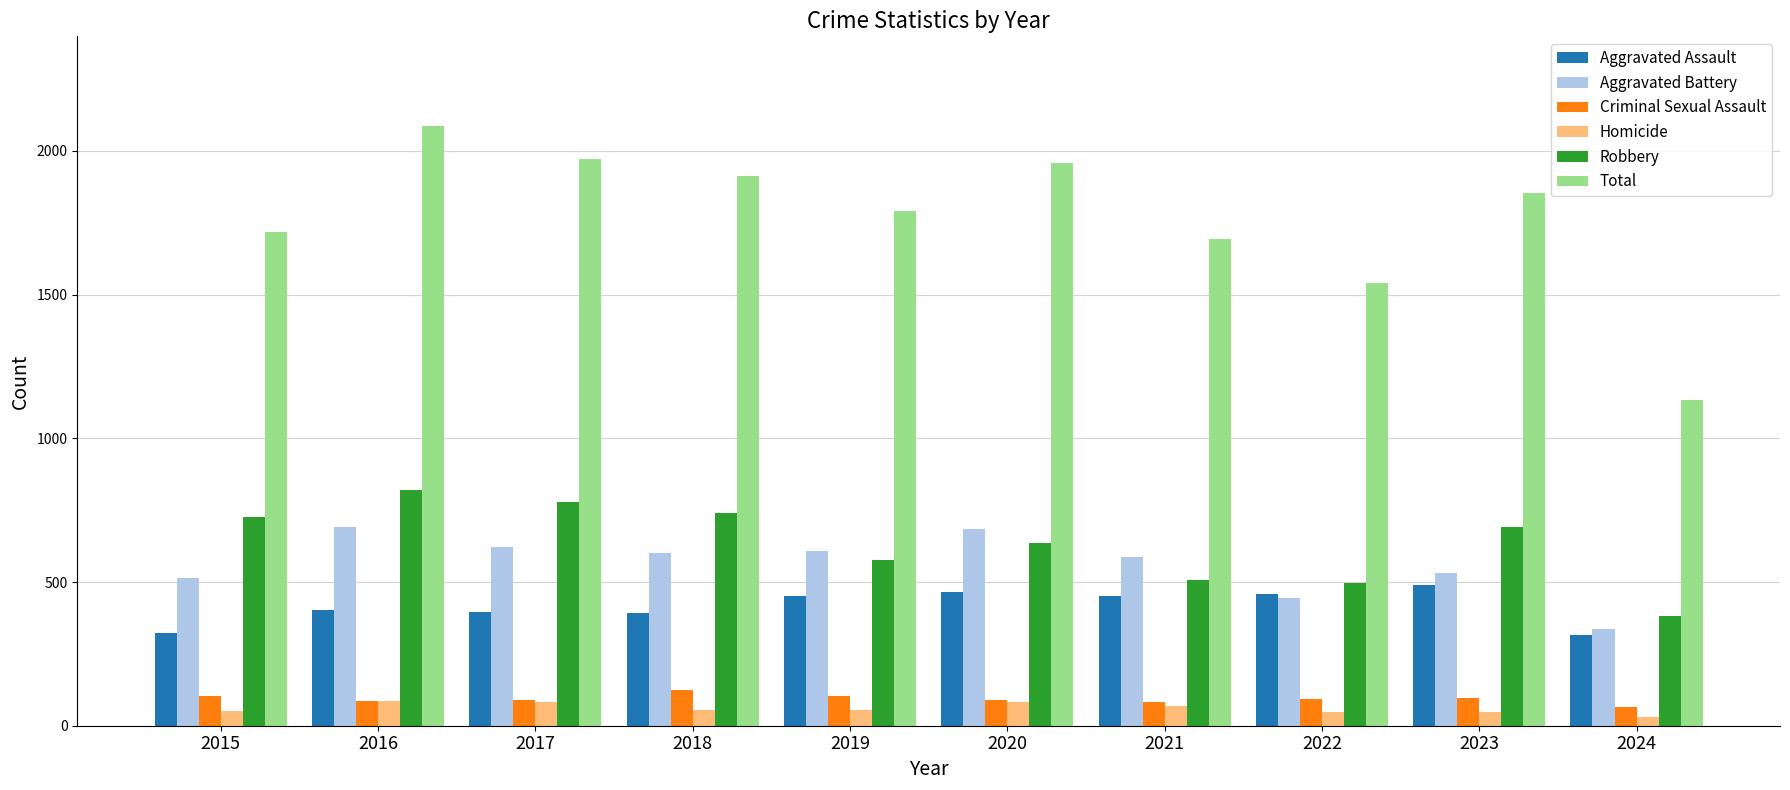

Which series has the largest range (max minus min)?

Total